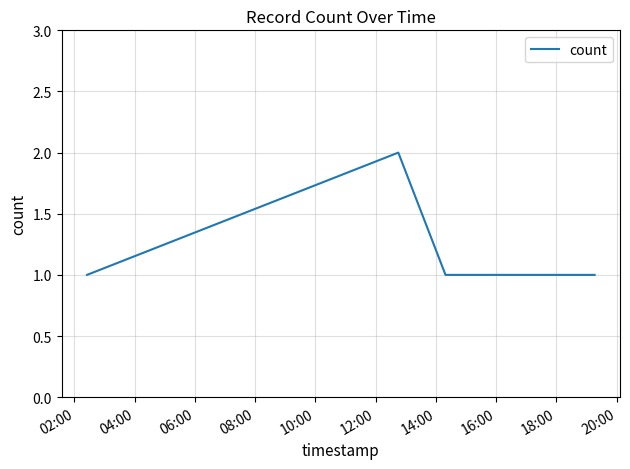

What is the sum of all values?

7